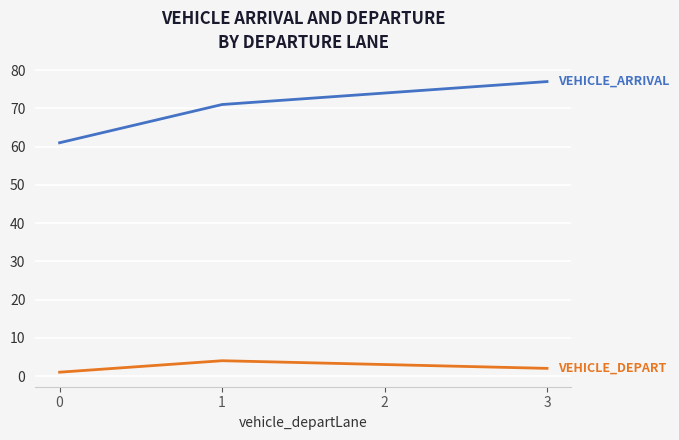

What is the maximum value shown in the chart?

77